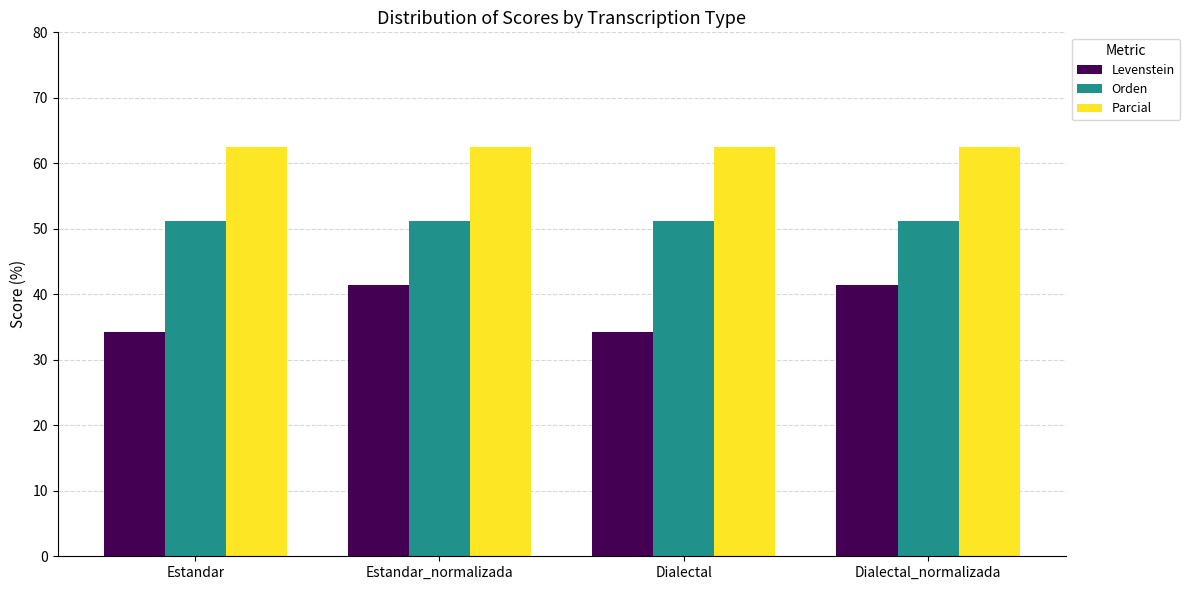

Reading left to right, list all the values displayed in this chart.

Levenstein: Estandar=34.3	Estandar_normalizada=41.4	Dialectal=34.3	Dialectal_normalizada=41.4
Orden: Estandar=51.2	Estandar_normalizada=51.2	Dialectal=51.2	Dialectal_normalizada=51.2
Parcial: Estandar=62.5	Estandar_normalizada=62.5	Dialectal=62.5	Dialectal_normalizada=62.5